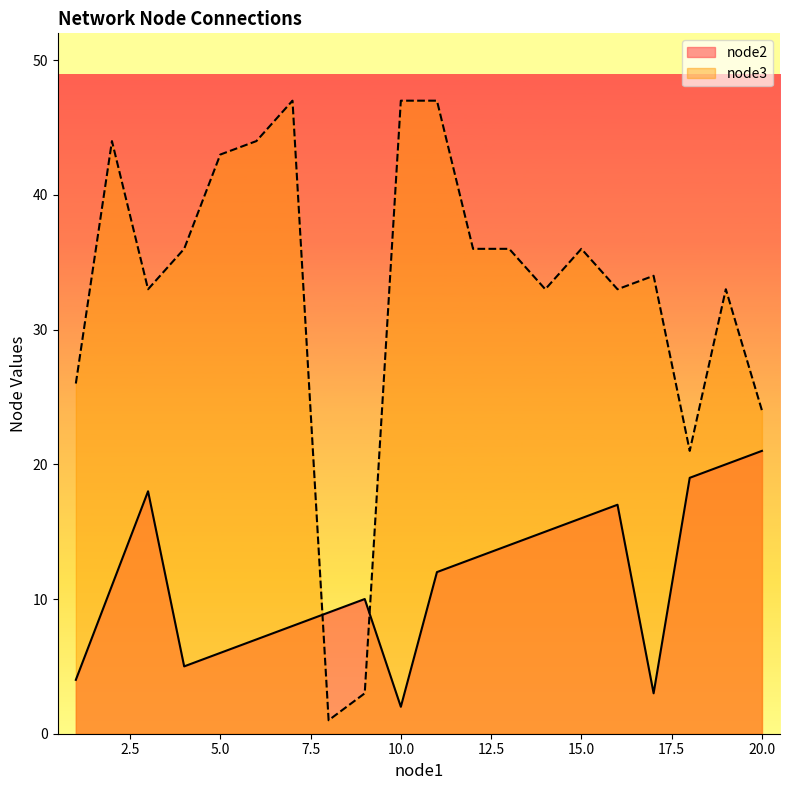

What is the difference between the highest and lowest values at 2?

33